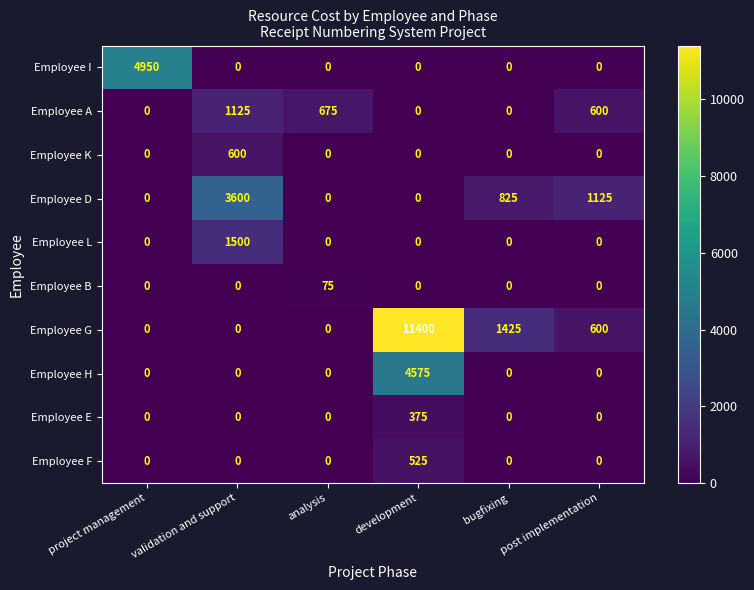

Which series has the largest total across all categories?

Employee G